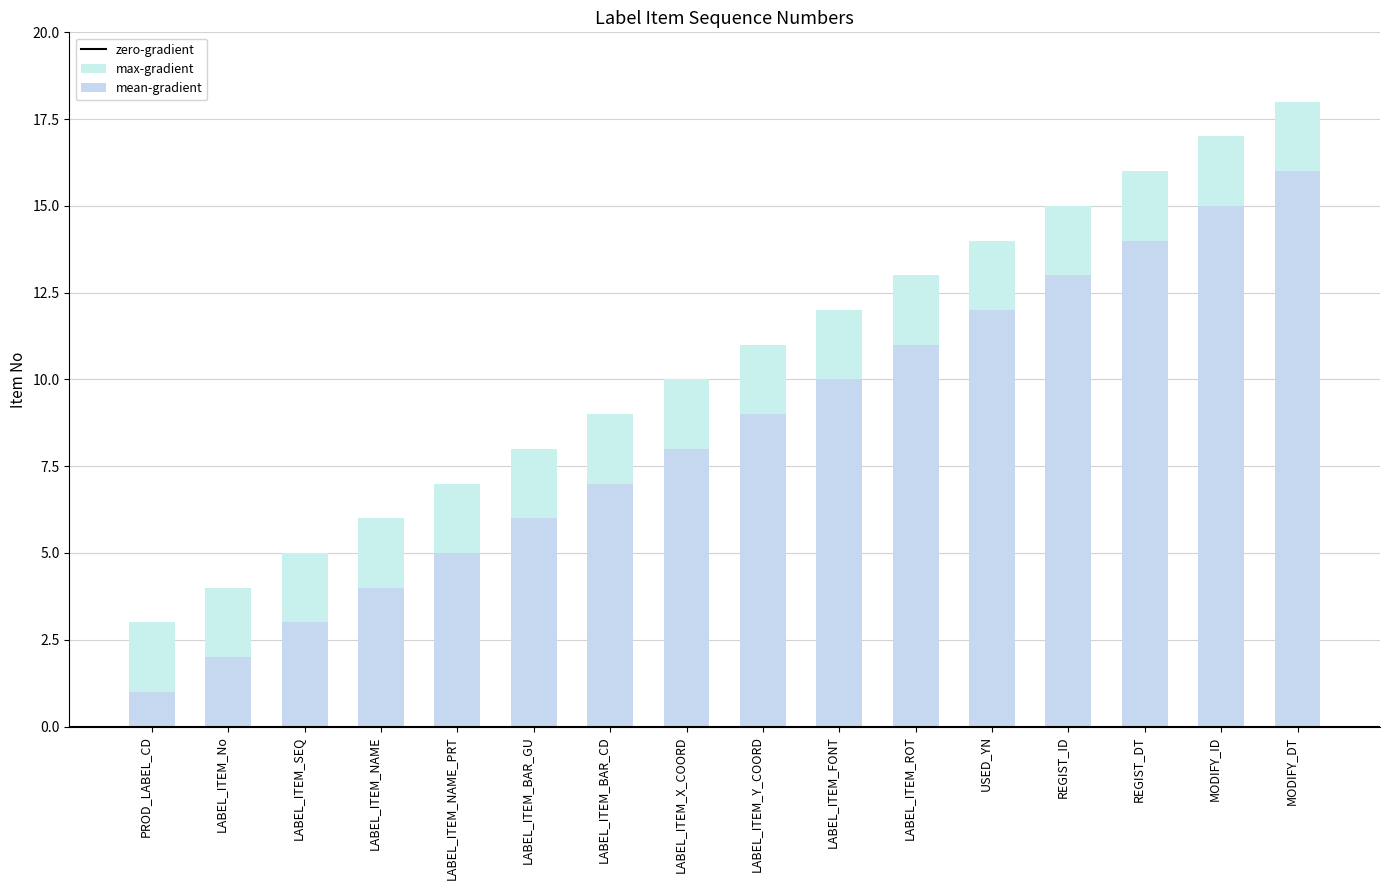

True or false: the data shows 12 at LABEL_ITEM_FONT.

True